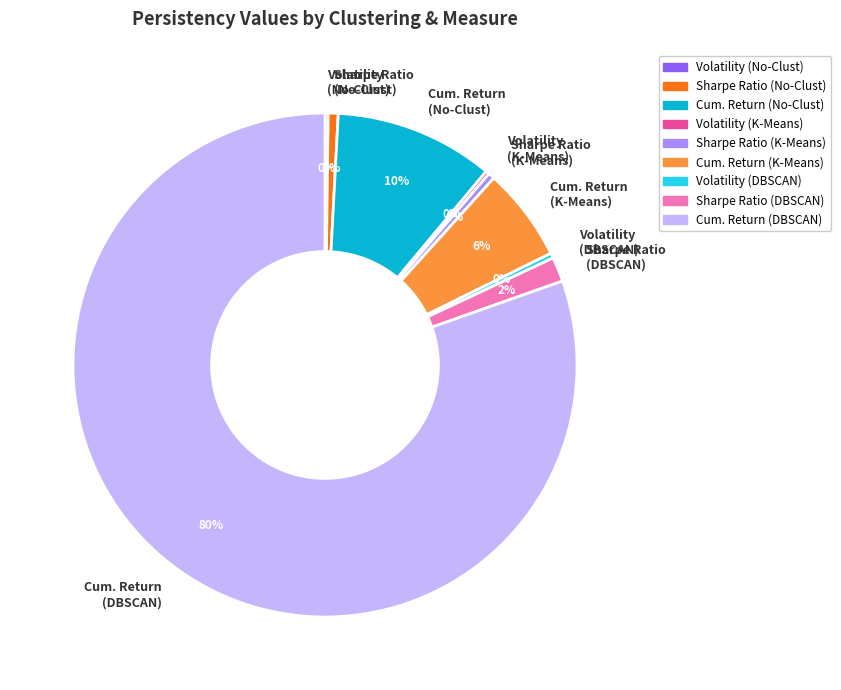

What is the largest slice in the pie chart?

Cum. Return (DBSCAN)